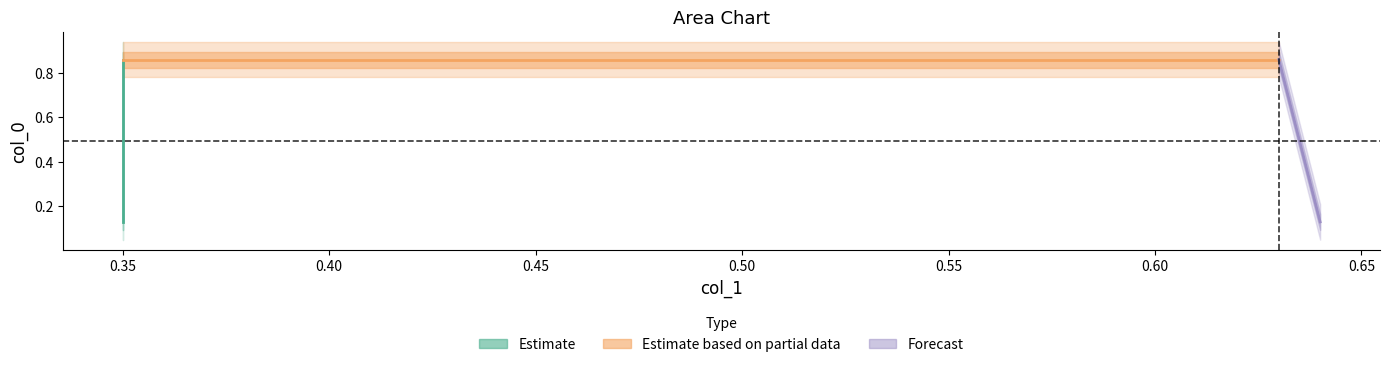

The chart shows a value of 0.1 at 0.64. True or false?

True